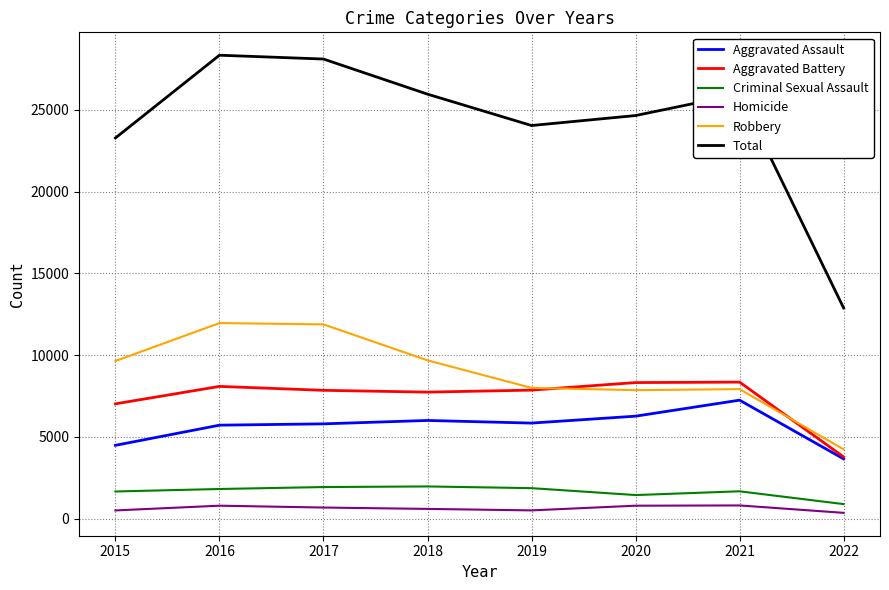

Is it true that Aggravated Battery equals 2094 at 2015?

False